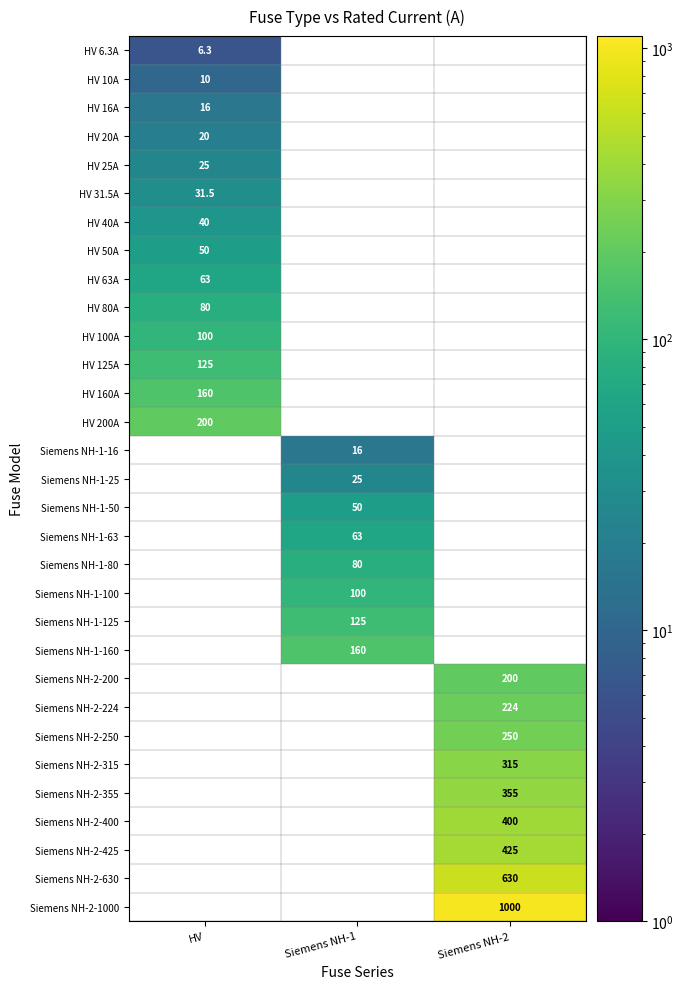

Between Siemens NH-1 and Siemens NH-2, which is larger?

Siemens NH-2